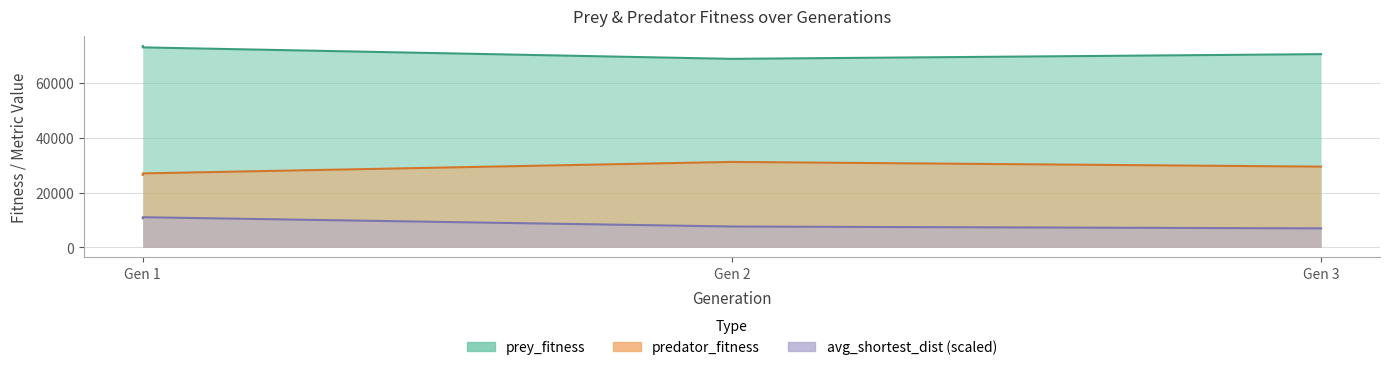

Is the value of predator_fitness at Gen 3 greater than the value of prey_fitness at Gen 2?

No